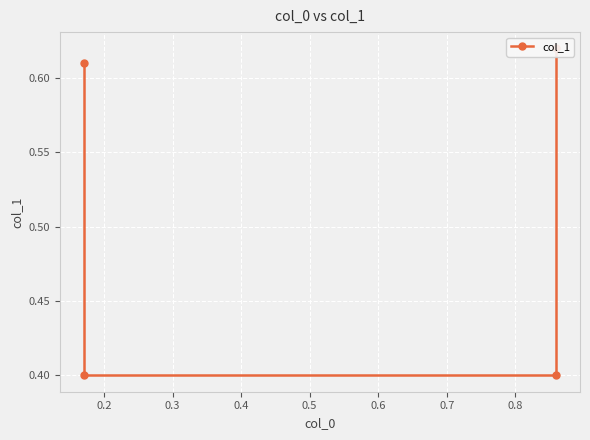

Reading left to right, list all the values displayed in this chart.

0.6	0.4	0.4	0.6